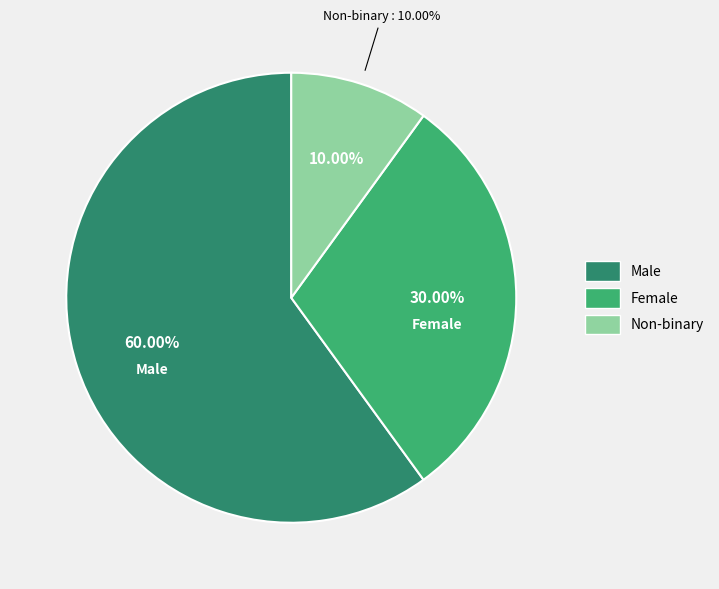

How many segments does this pie chart have?

3